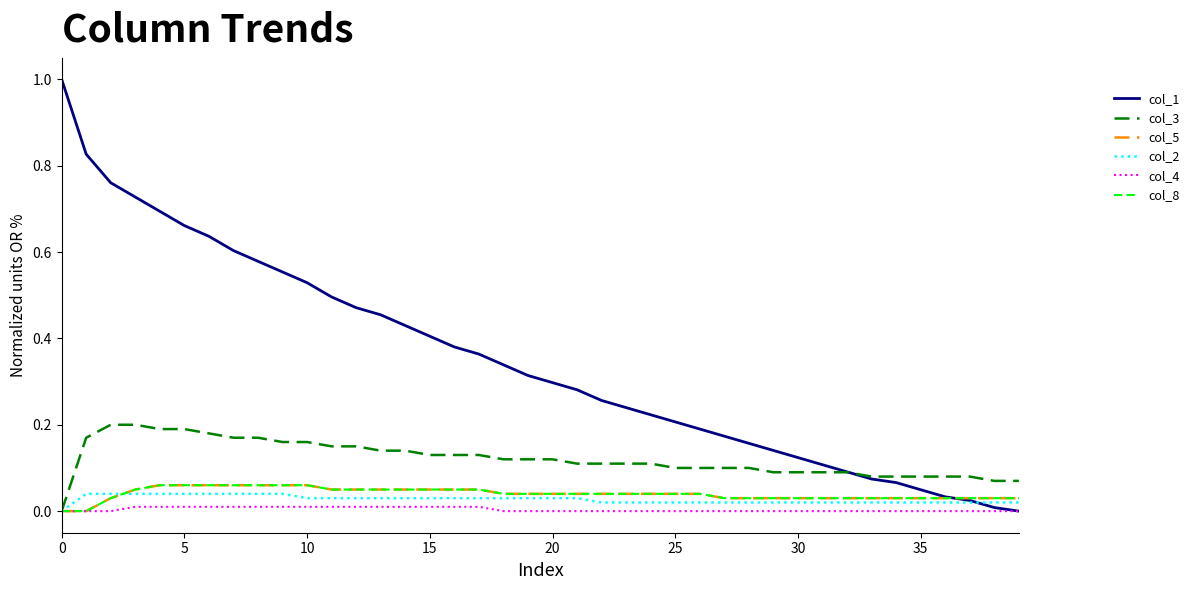

True or false: col_1 and col_8 cross at least once.

True